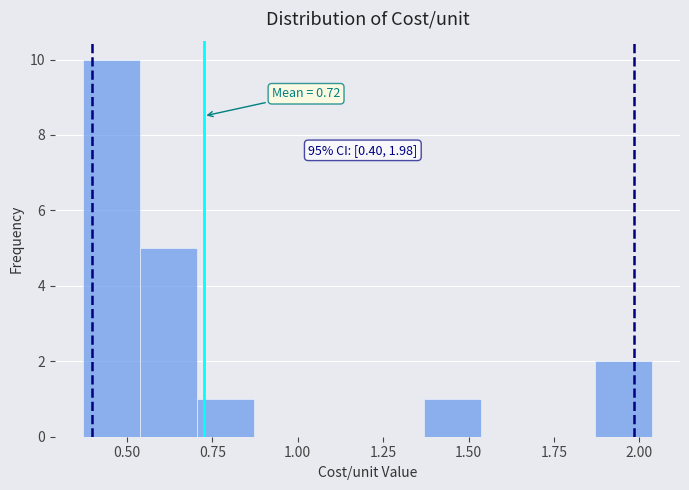

Read against the x-axis, roughly where is the centre of the tallest bar?

0.45